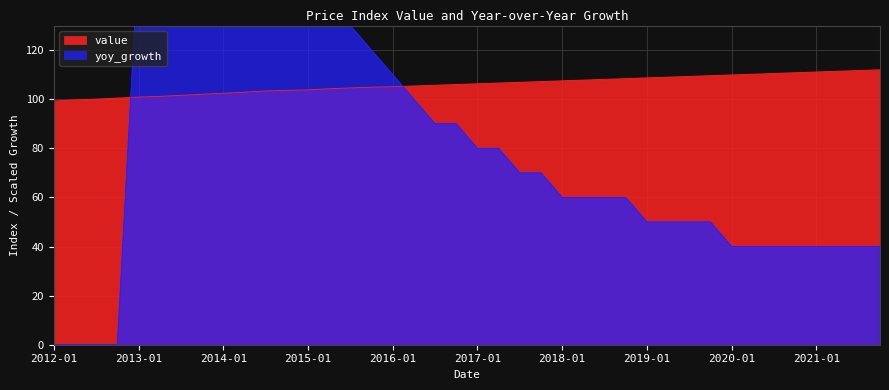

True or false: yoy_growth and value intersect in this chart.

True